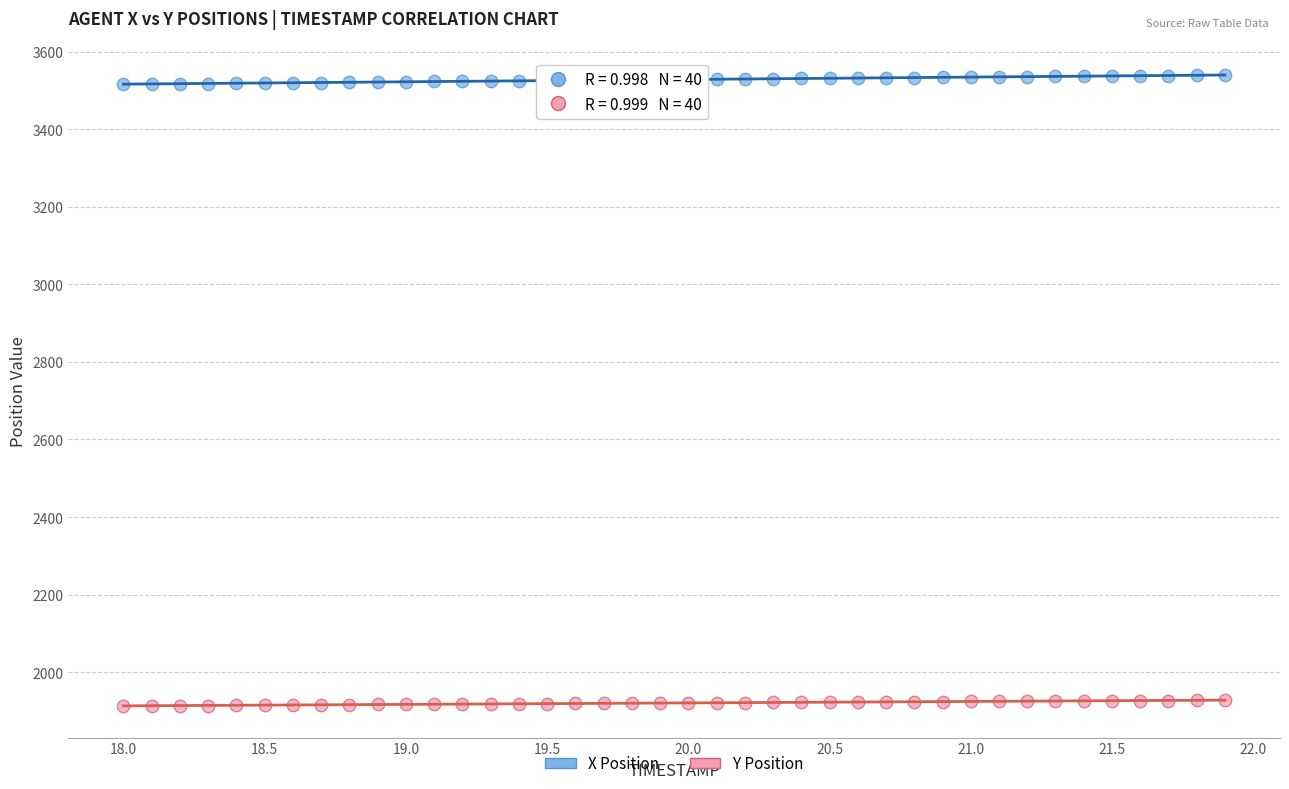

Which series contains the lowest Y value?

Y Position